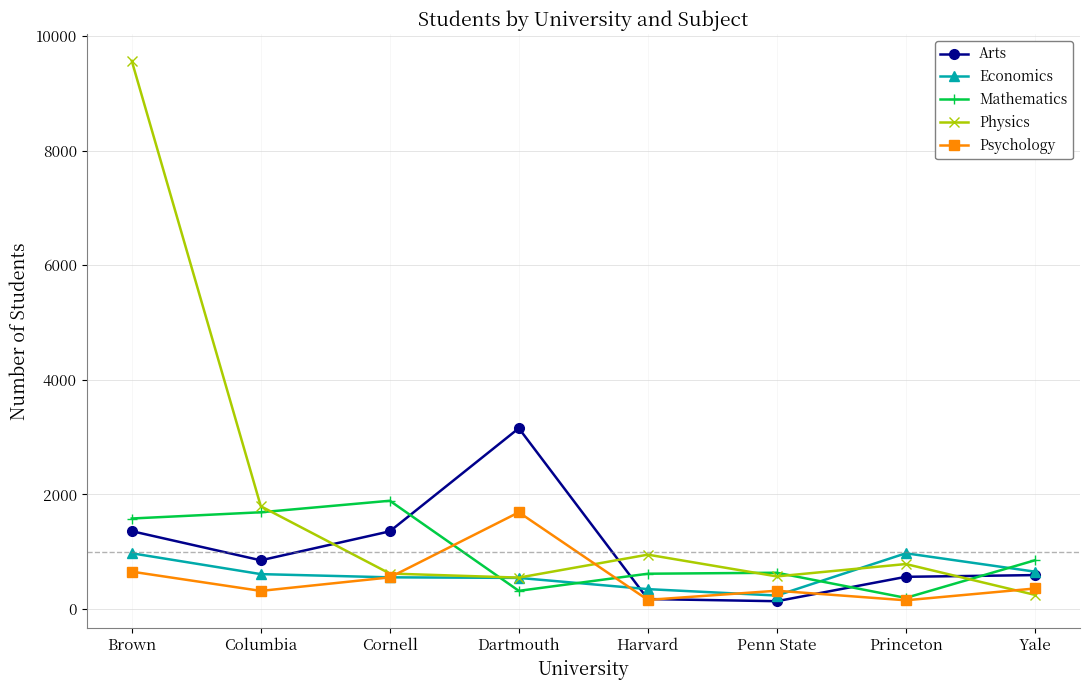

At which label does Physics first exceed 784?

Brown